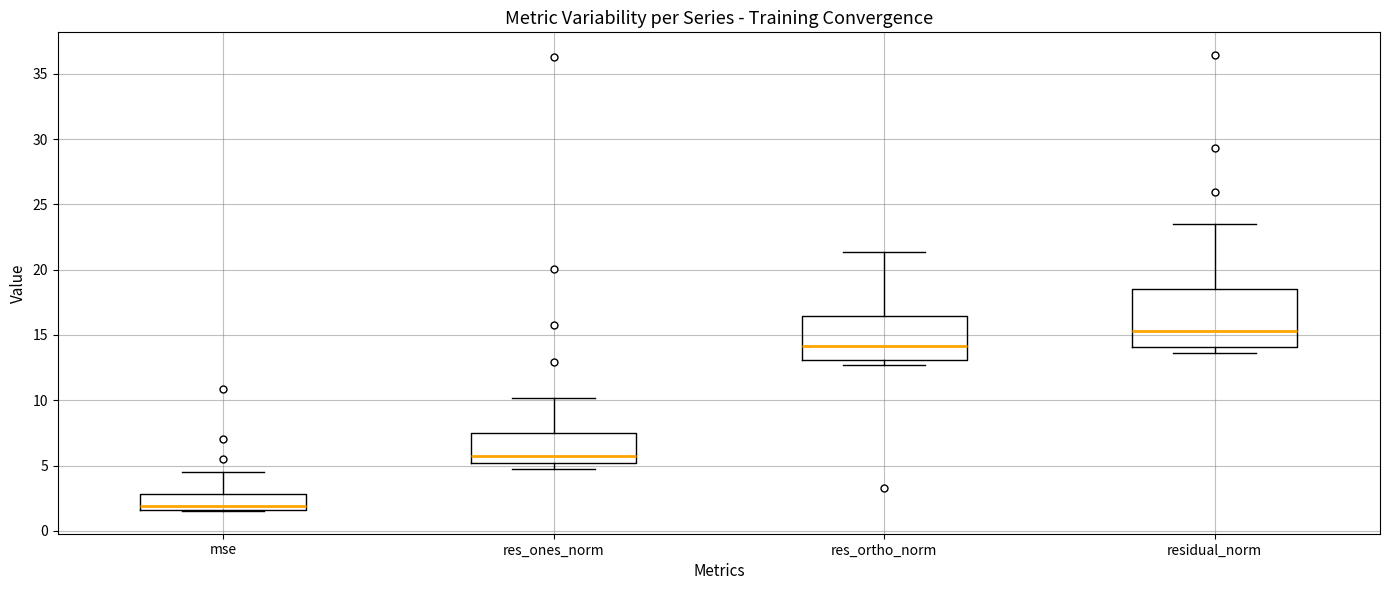

Reading left to right, transcribe this box plot: for each box, give where its median line is, the range the box spans, and where its two whiskers end, as read against the y-axis. The values are not printed on the chart, so give them approximately, as read against the axis.

mse: median 2.0, box 1.5 to 3.0, whiskers 1.5 to 4.5
res_ones_norm: median 5.5, box 5.0 to 7.5, whiskers 5.0 (just below the box's lower edge) to 10.0
res_ortho_norm: median 14.0, box 13.0 to 16.5, whiskers 12.5 to 21.5
residual_norm: median 15.5, box 14.0 to 18.5, whiskers 13.5 to 23.5